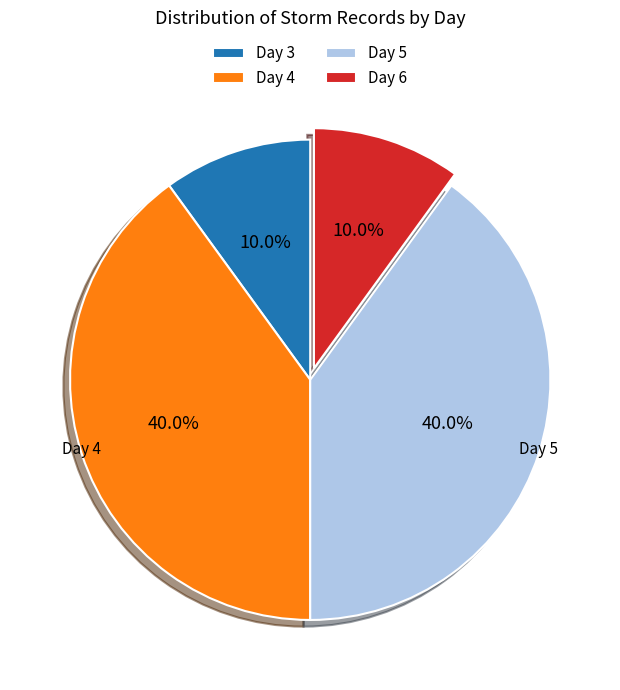

Does any single category account for the majority?

No